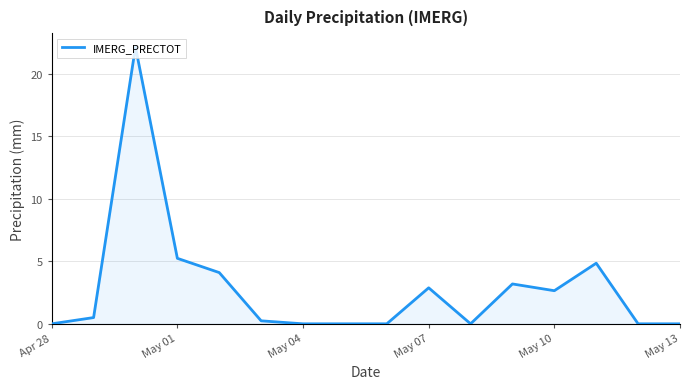

The chart shows a value of 14.6 at Apr 28. True or false?

False